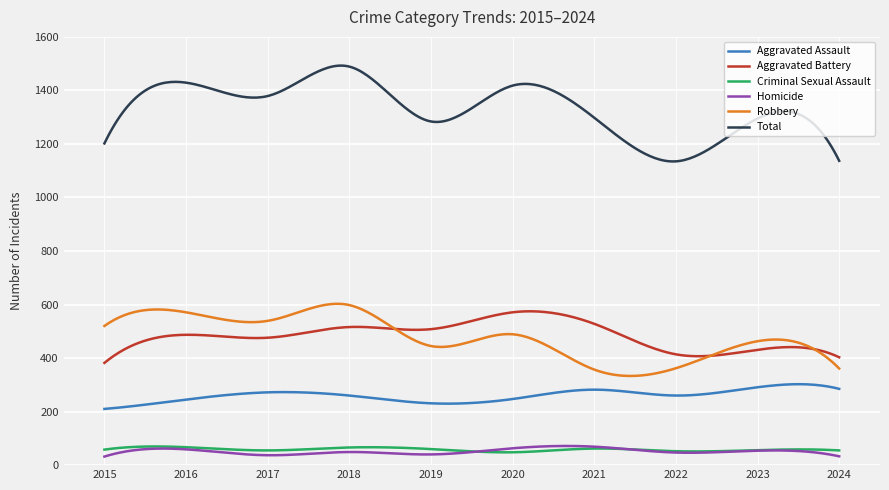

Which series has the largest range (max minus min)?

Total